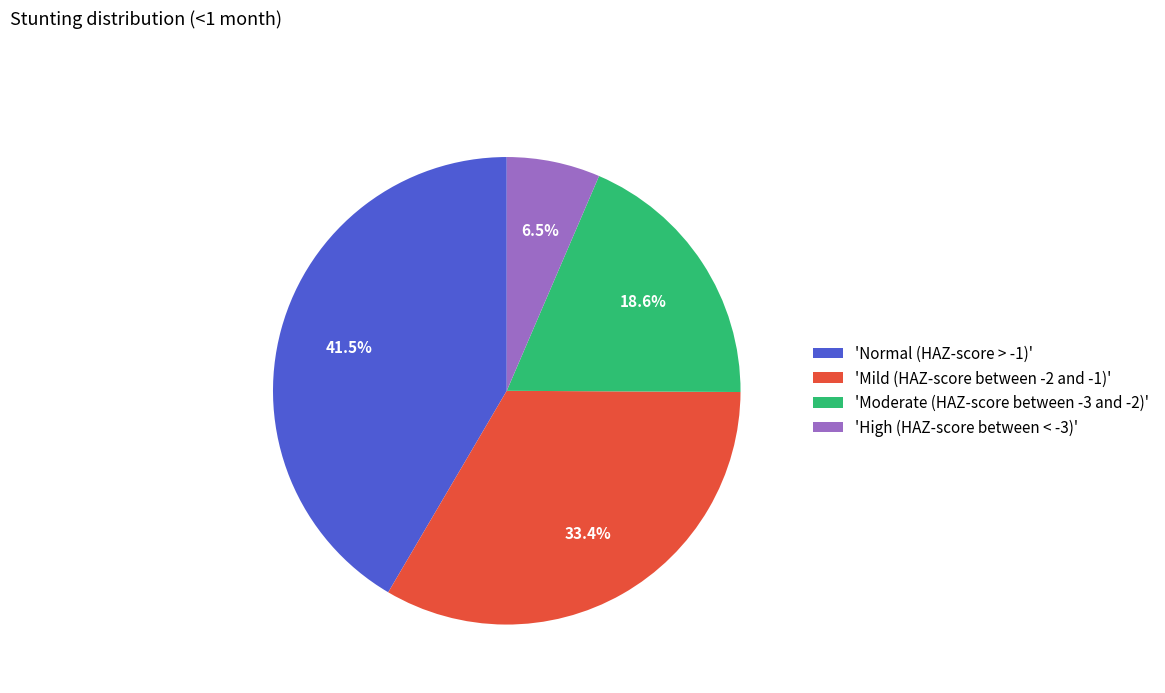

Is there any slice that represents more than half of the pie?

No